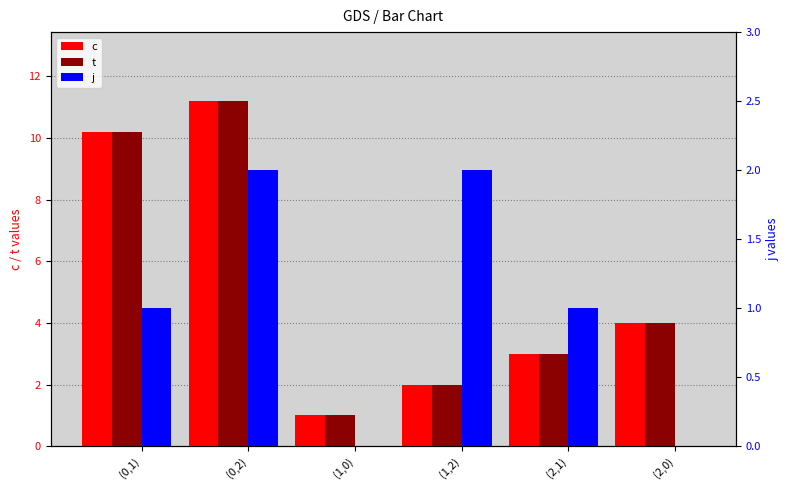

What is the difference between the highest and lowest values at (2,0)?

4.0